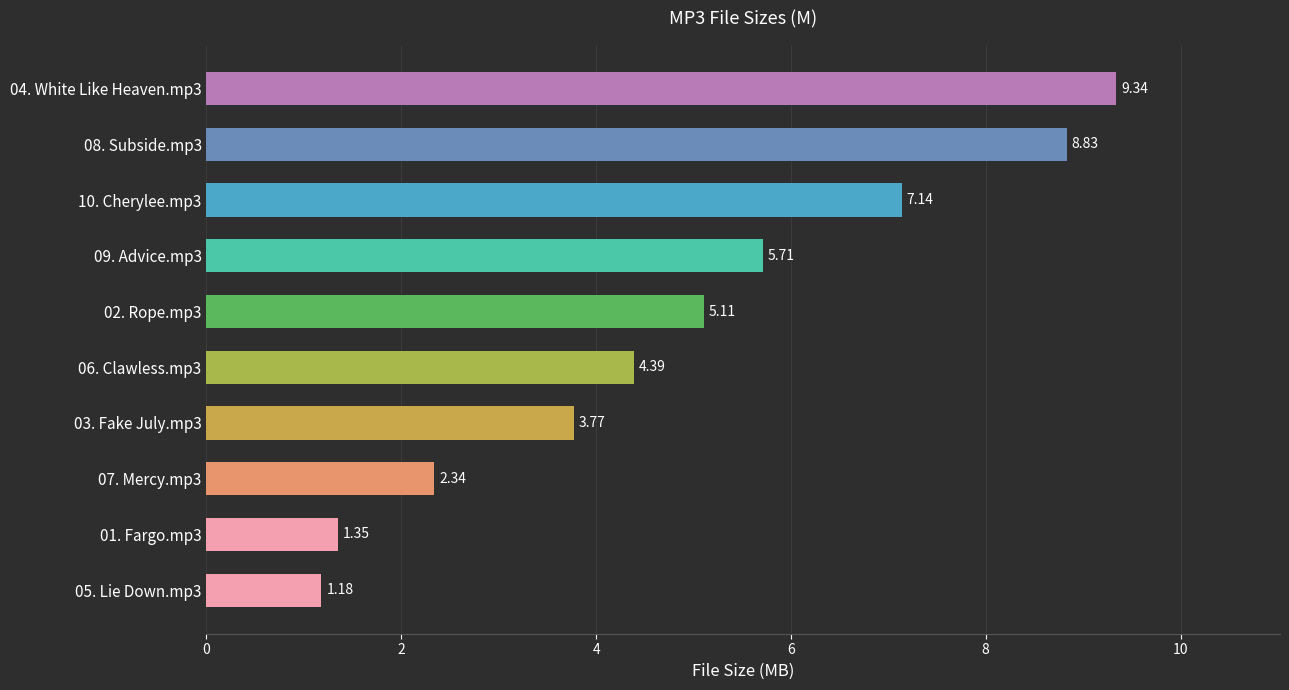

Approximately how many times larger is the value at 04. White Like Heaven.mp3 compared to 01. Fargo.mp3?

6.9